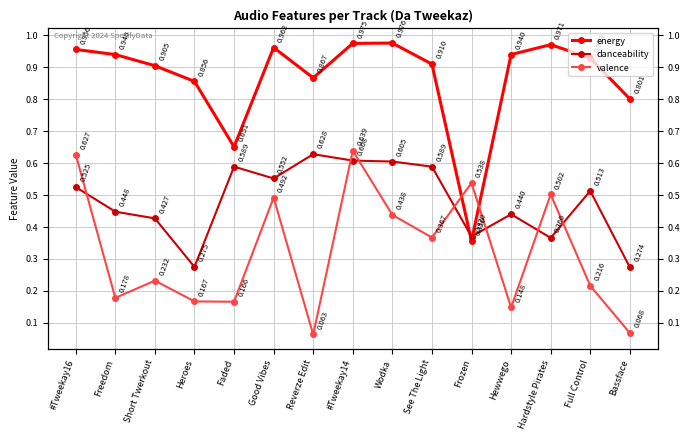

Read the danceability value at Hewwego.

0.4